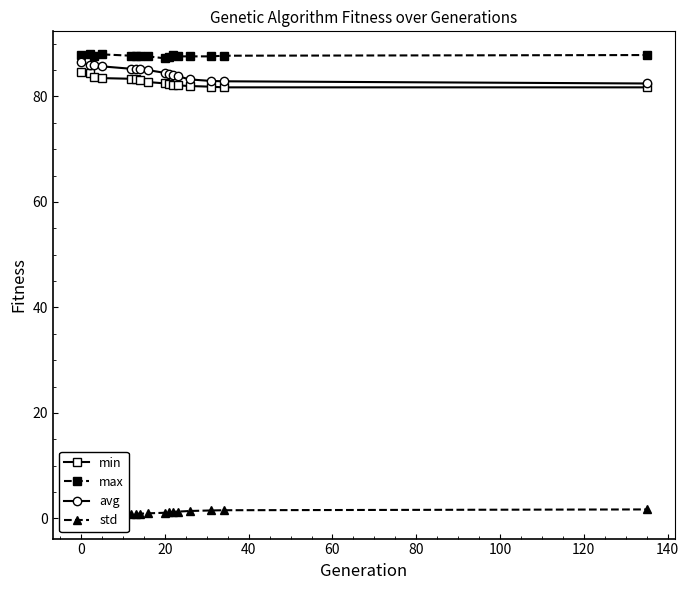

True or false: avg has more than 1 points higher than both neighbors.

False